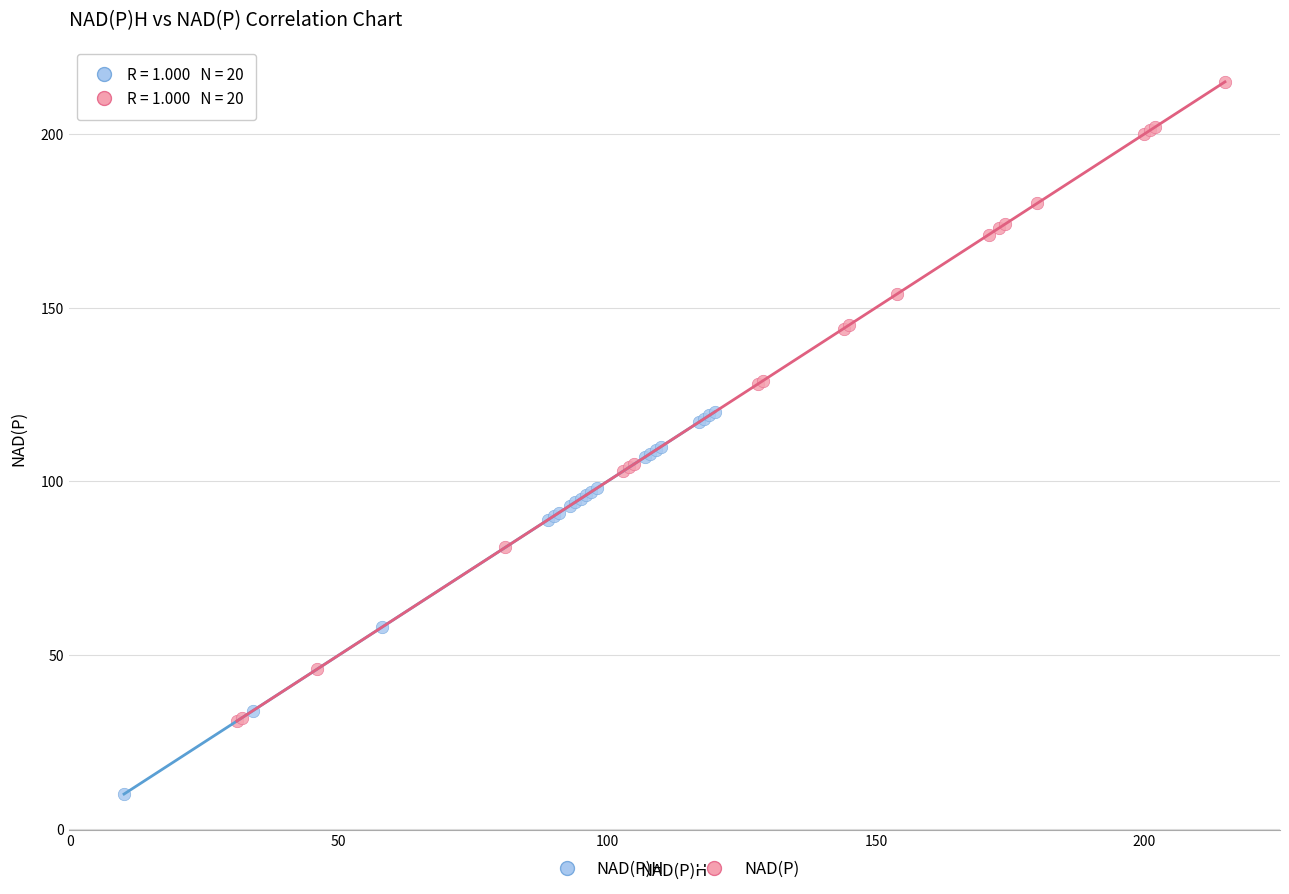

Which series reaches the minimum Y coordinate?

NAD(P)H